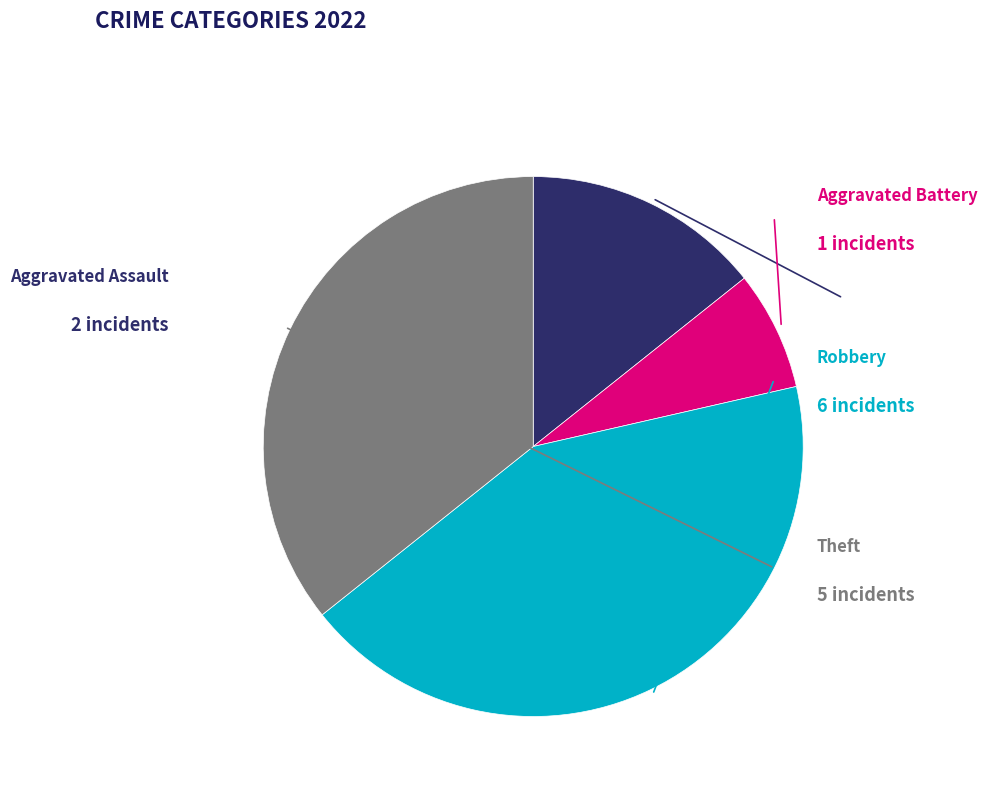

Which category has the smallest portion of the pie?

Aggravated Battery